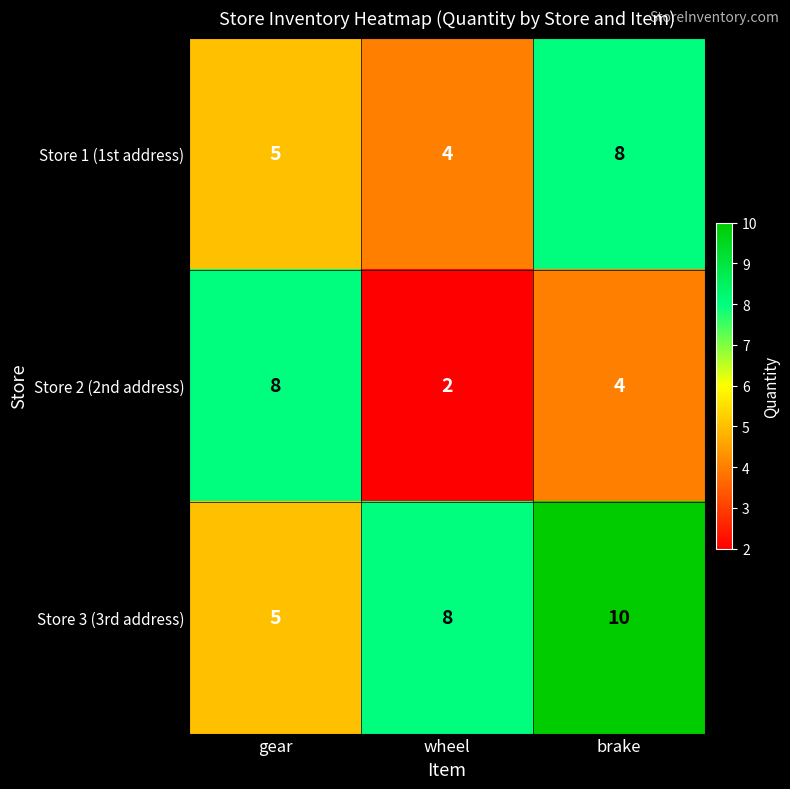

Which series has the largest range (max minus min)?

Store 2 (2nd address)